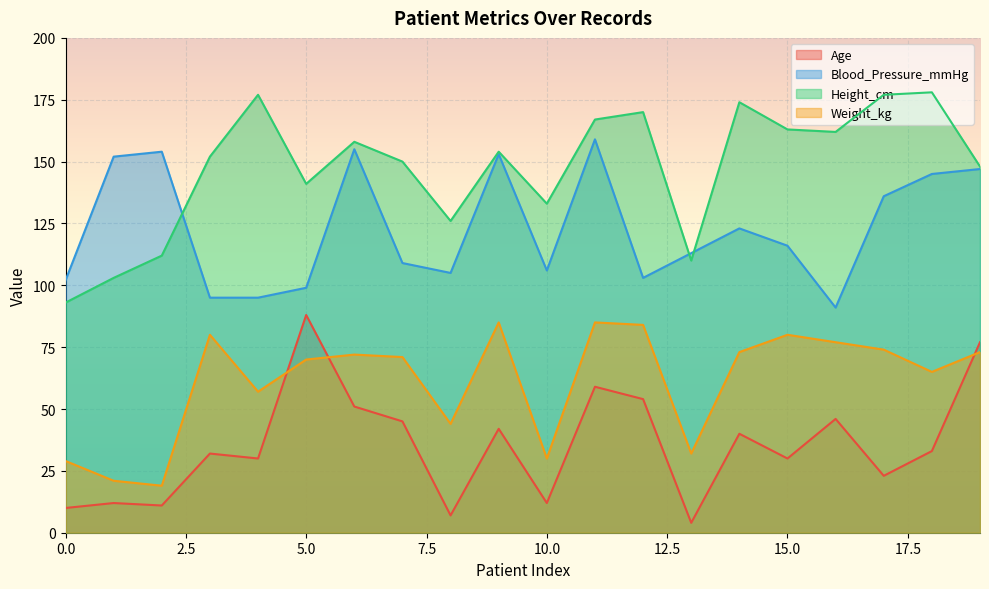

Where is Blood_Pressure_mmHg nearest to the value 125?

14